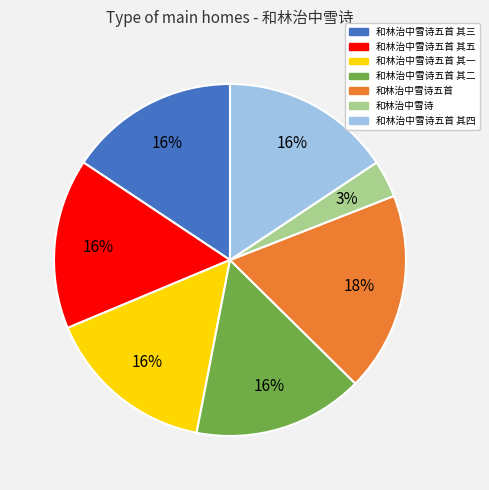

To the nearest percent, what is the difference between the largest and smallest slice percentages?

15%